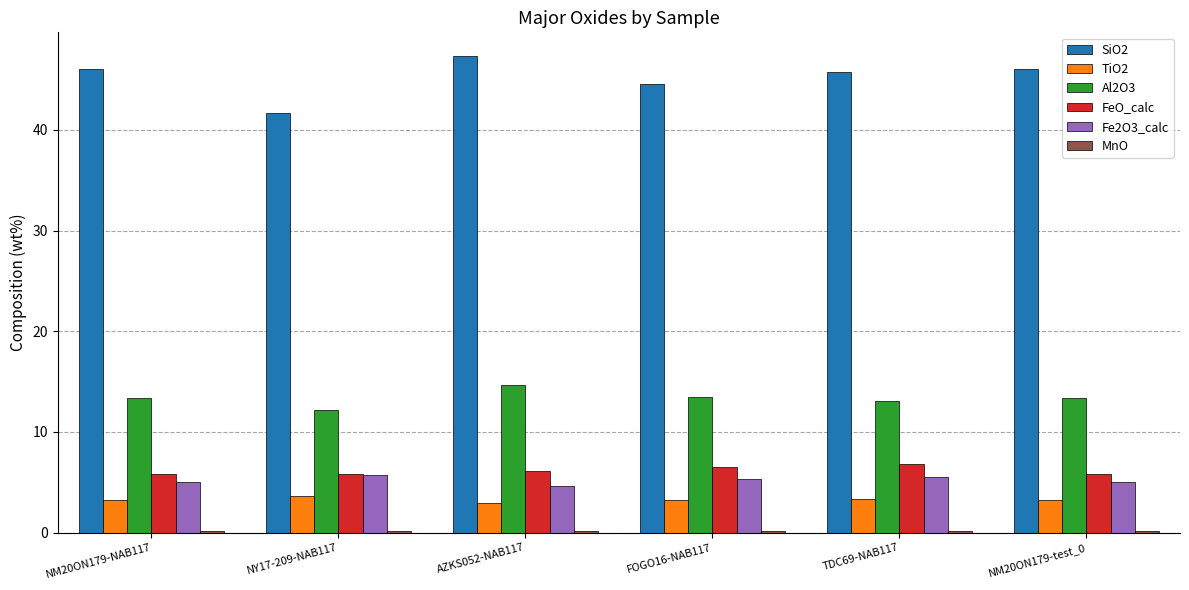

At which label is SiO2 closest to 44?

FOGO16-NAB117